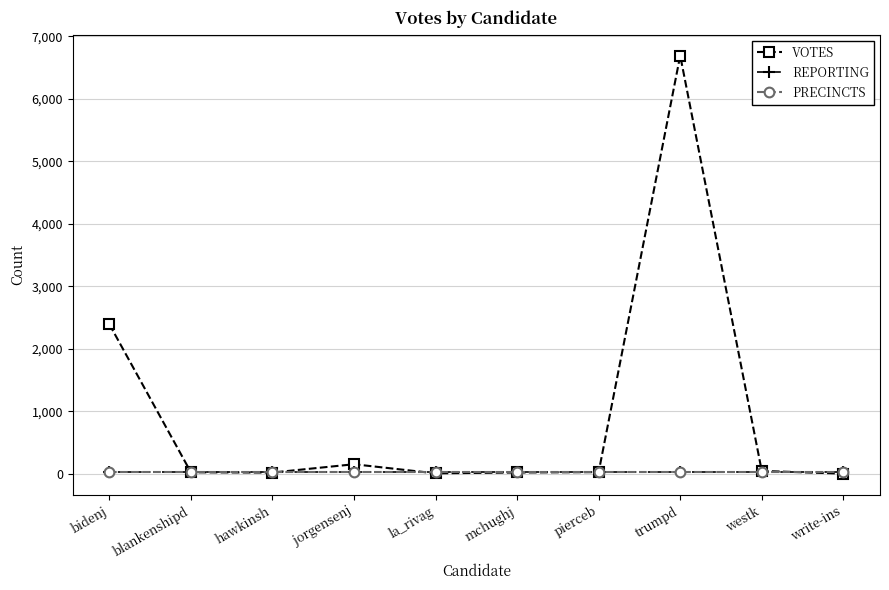

Which series has the largest range (max minus min)?

VOTES